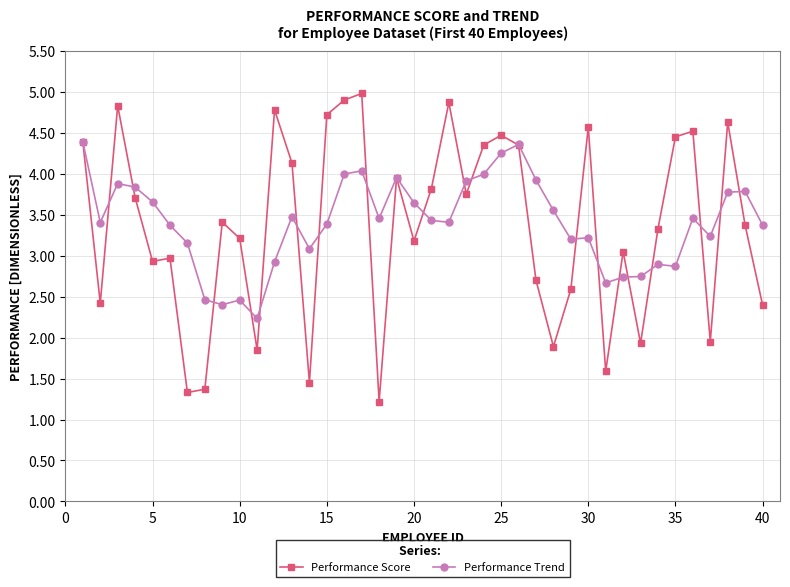

What is the maximum value for Performance Trend?

4.4